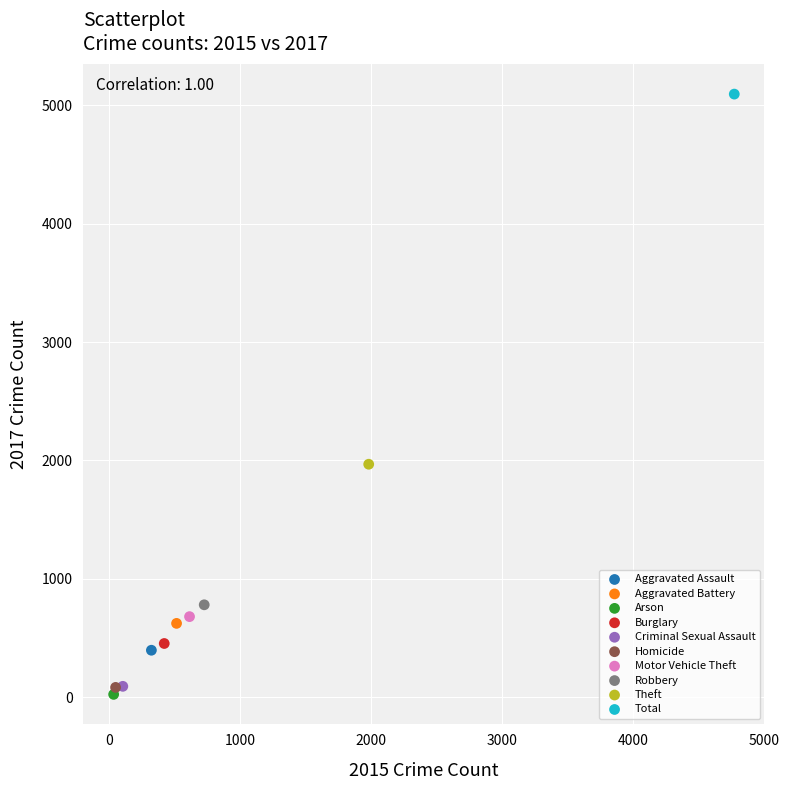

What are all the series names shown in the legend?

Aggravated Assault, Aggravated Battery, Arson, Burglary, Criminal Sexual Assault, Homicide, Motor Vehicle Theft, Robbery, Theft, Total